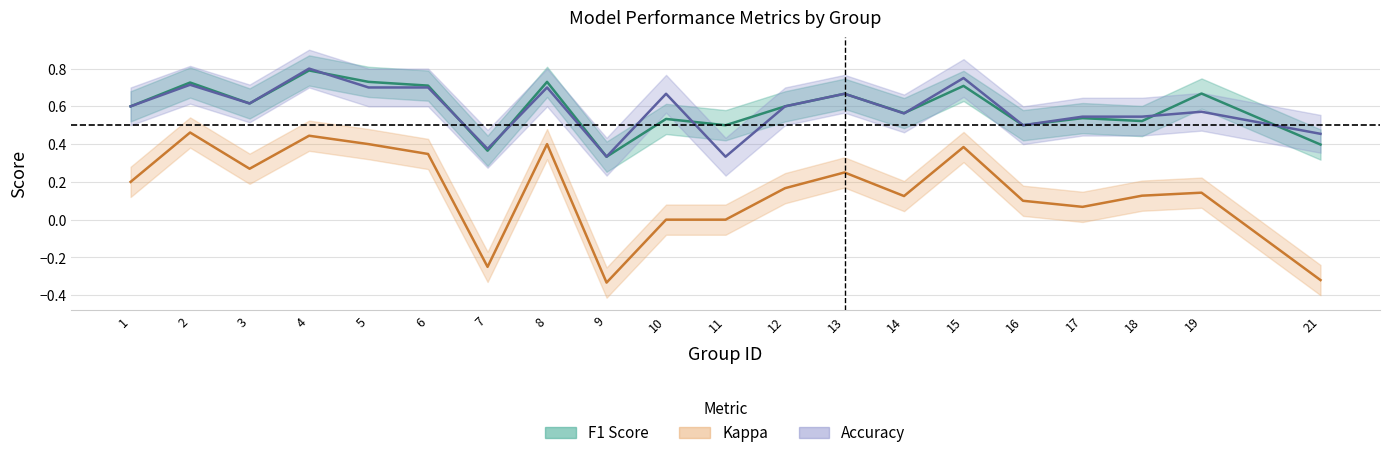

Which label corresponds to the largest value in the chart?

4